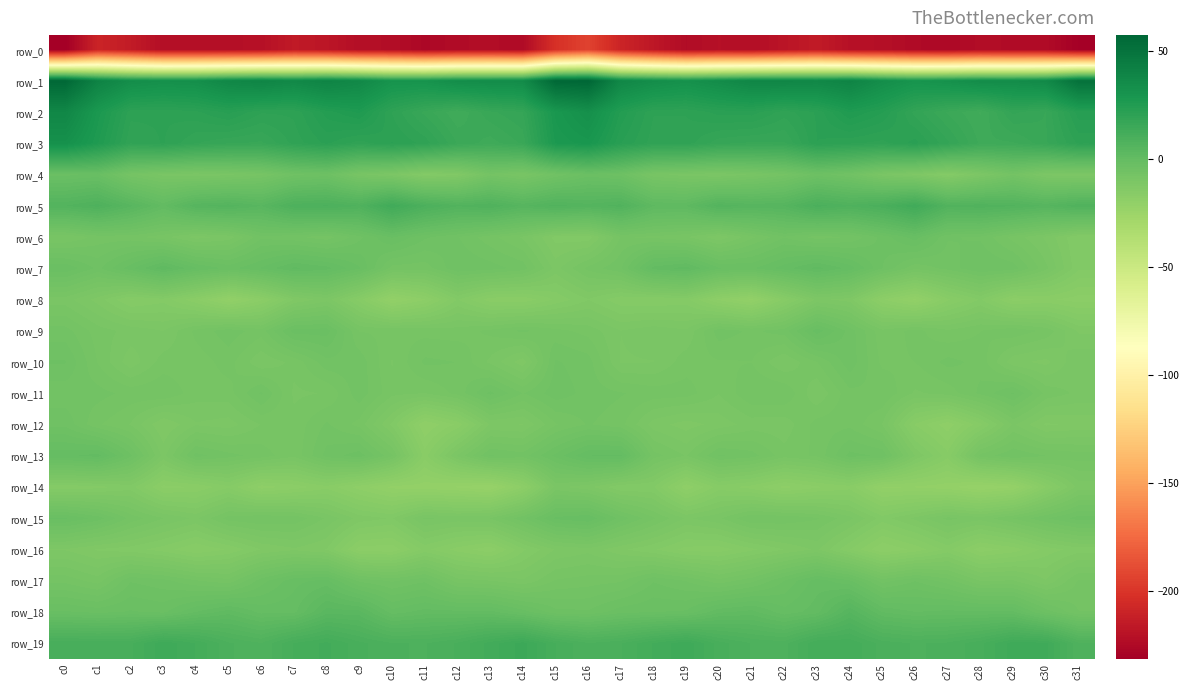

Which series changed the most between c24 and c26?

row_1